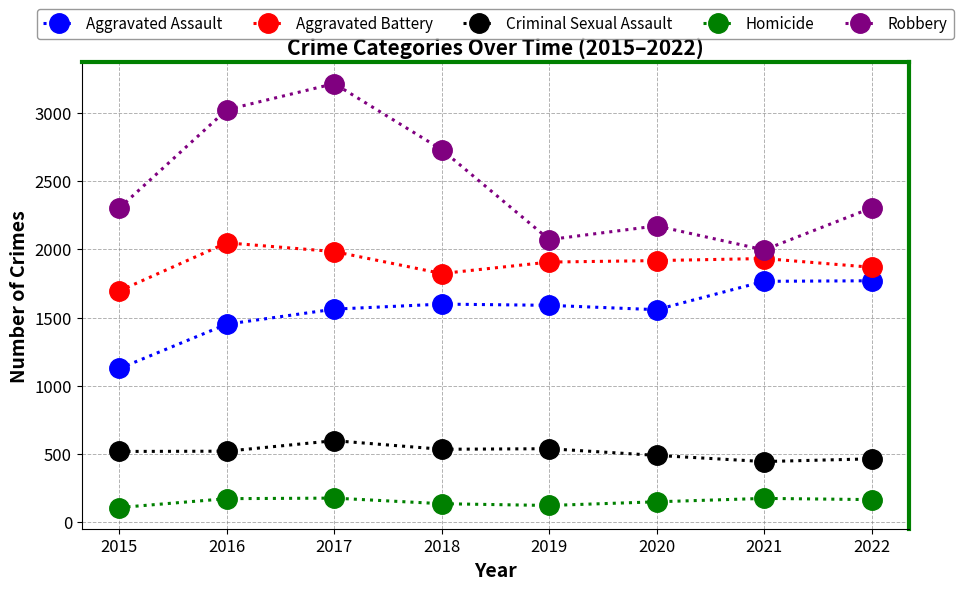

What is the difference between the maximum and second lowest values in the Aggravated Assault series?

318